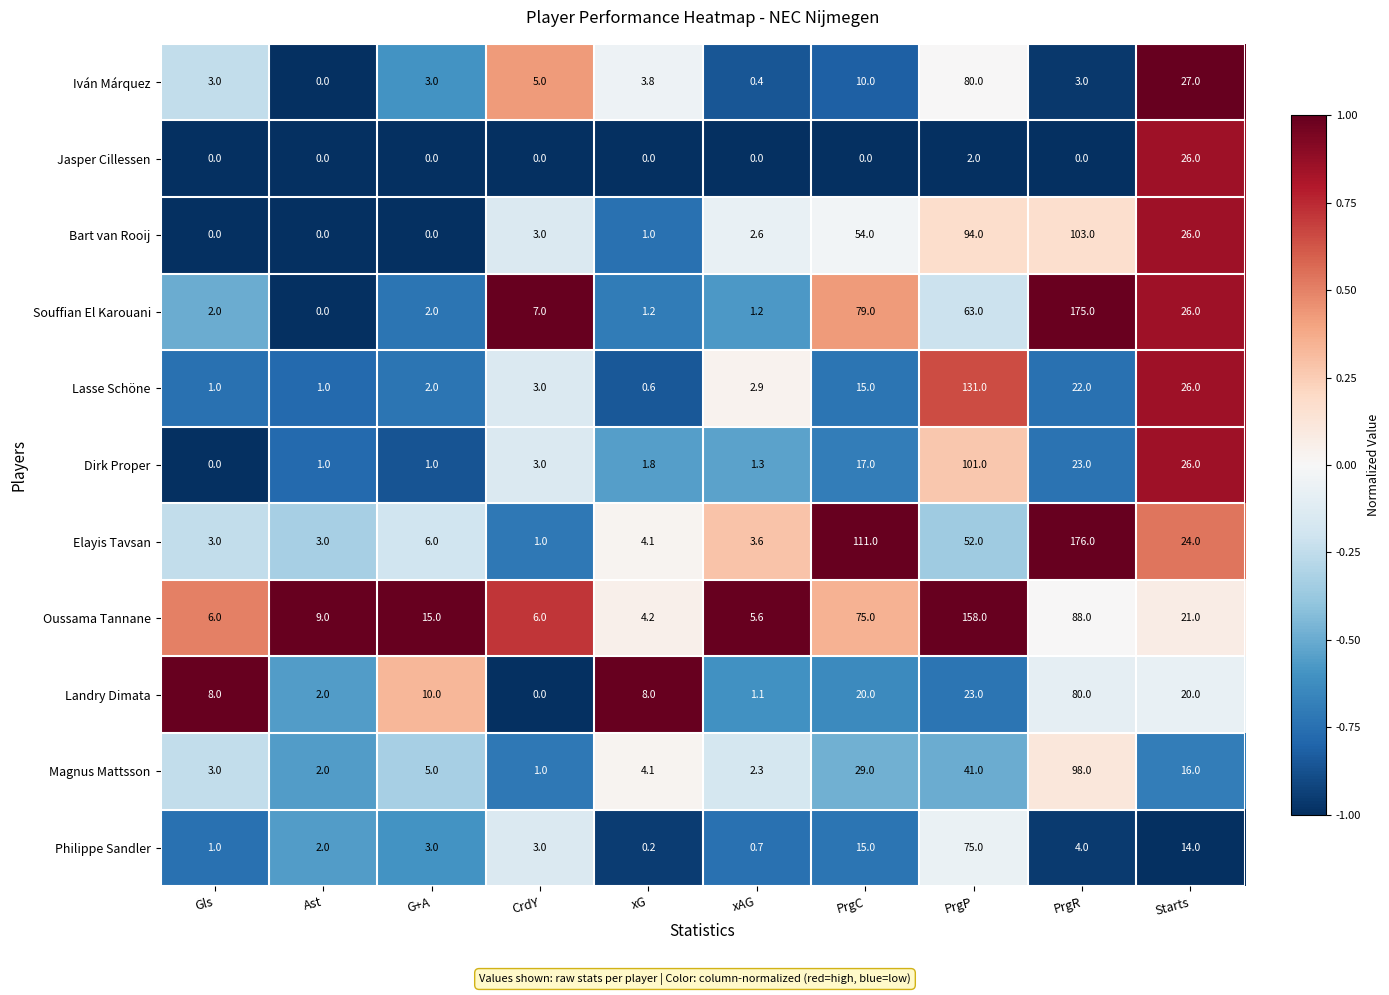

What is the difference between the highest and lowest values at xAG?

5.6